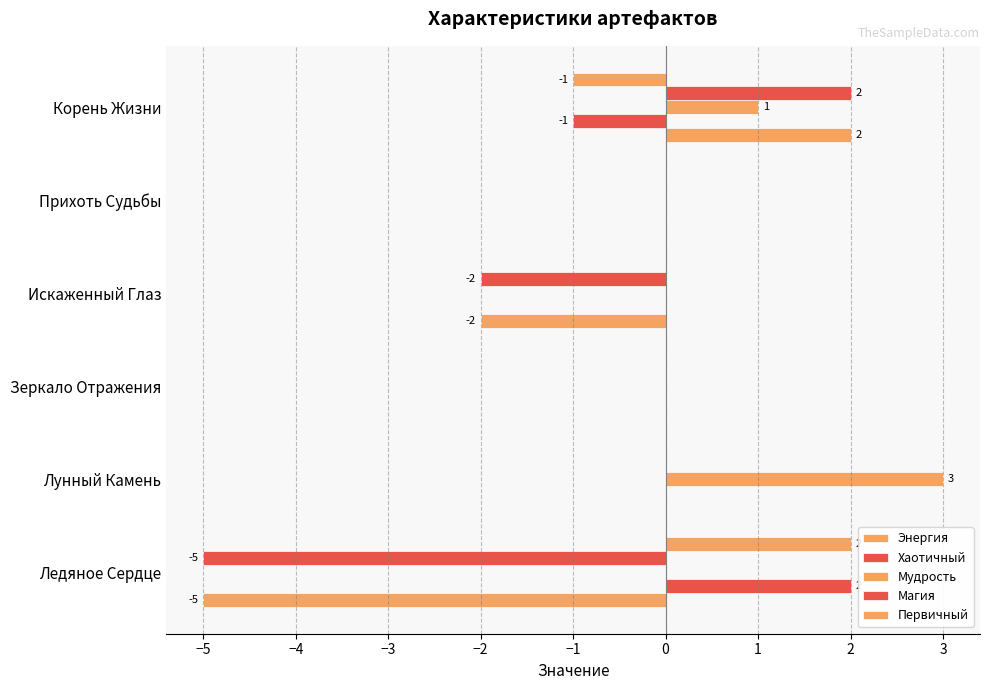

How many categories are shown in the chart?

6